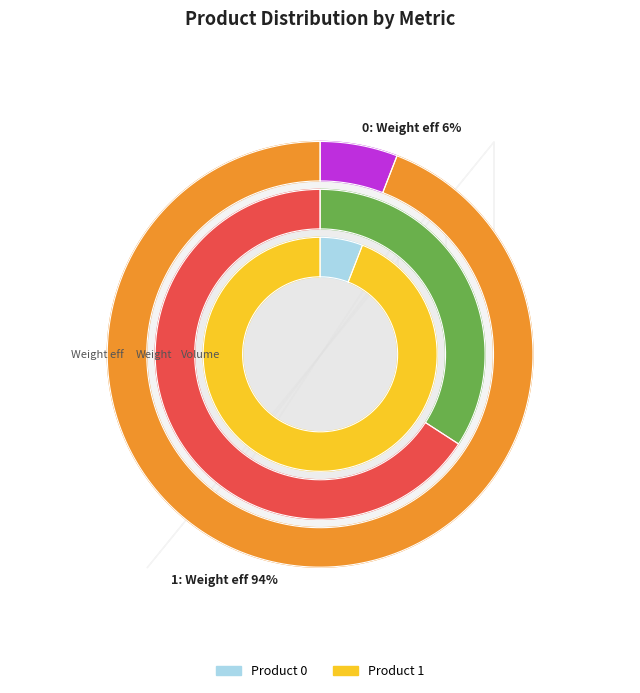

To the nearest percent, what is the difference between the largest and smallest slice percentages?

32%